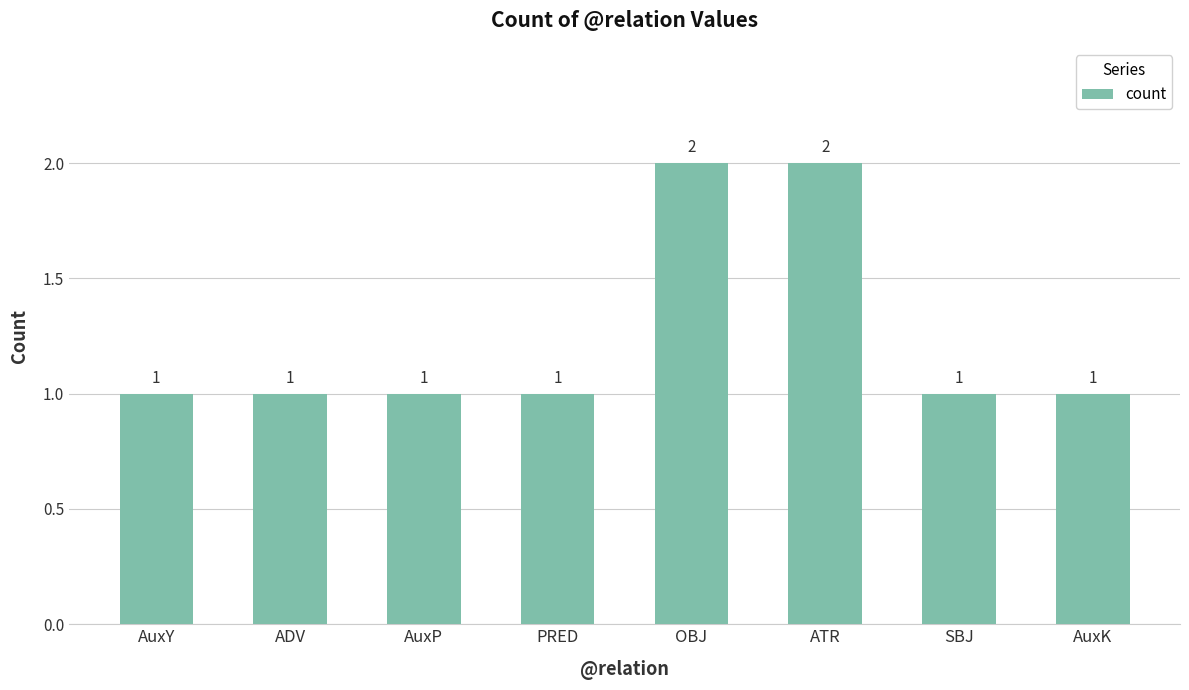

What is the label of the 2nd bar from the left?

ADV